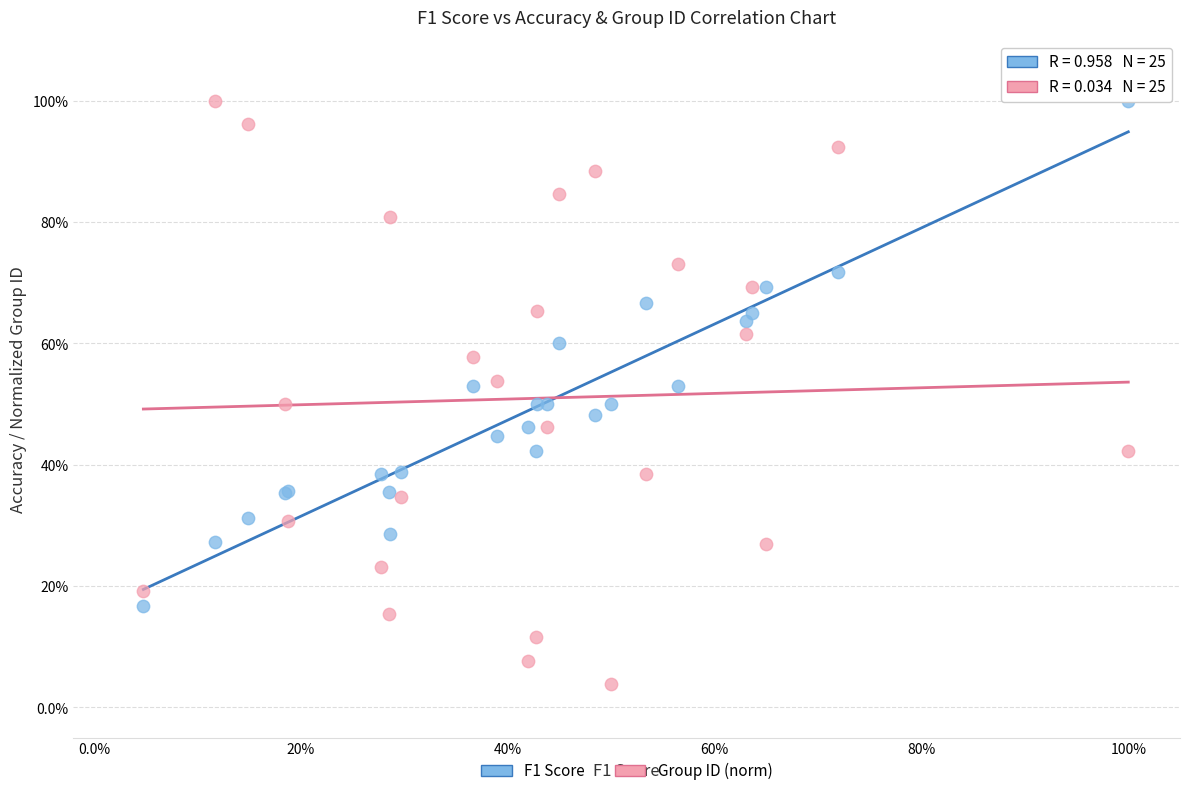

Which series contains the lowest Y value?

Group ID (norm)